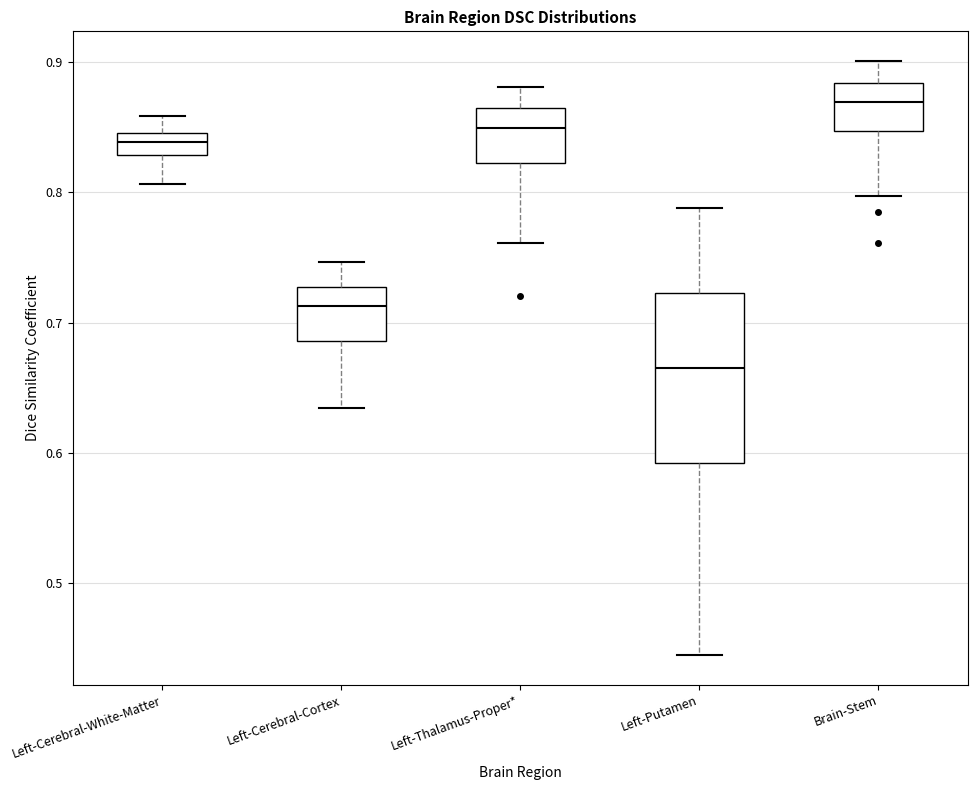

Which box is the tallest, from its lower edge to its upper edge?

Left-Putamen